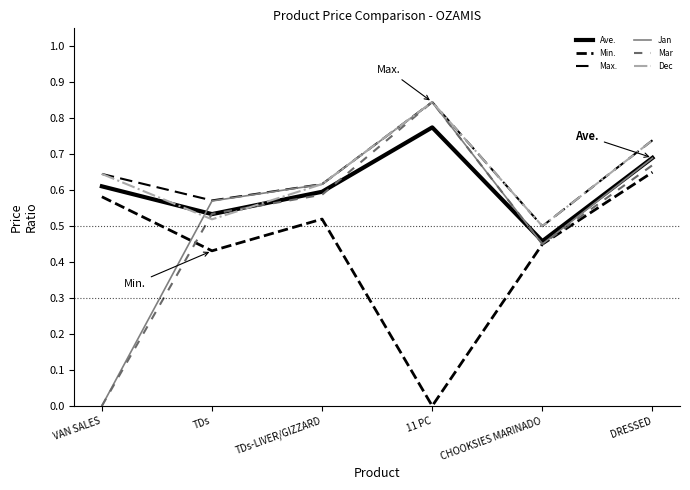

How many positive values does the Jan series have?

5